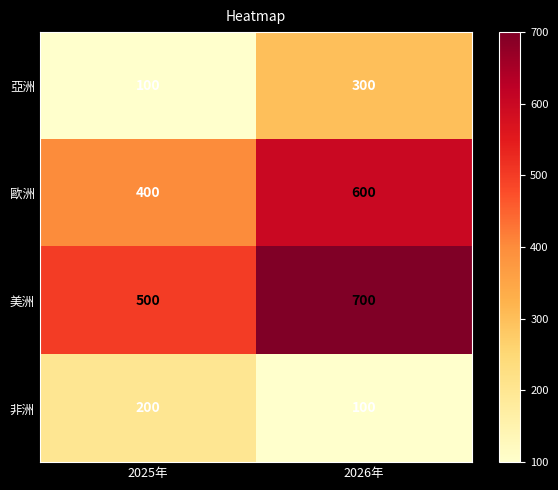

Read the 非洲 value at 2025年, to the nearest 50.

200